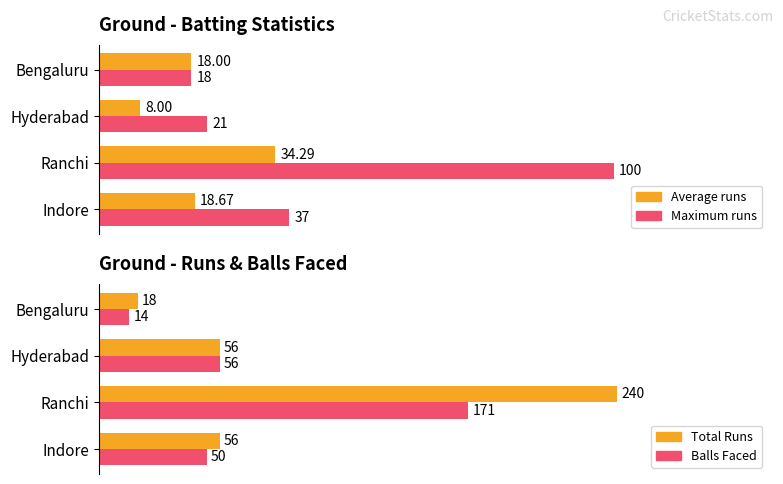

What value does the Average runs series have at Indore?

18.7